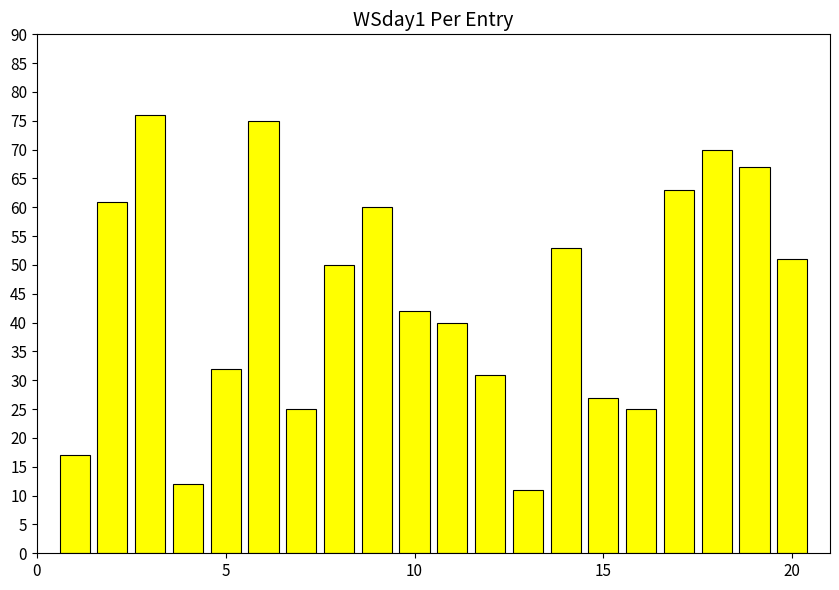

What is the smallest value displayed?

11